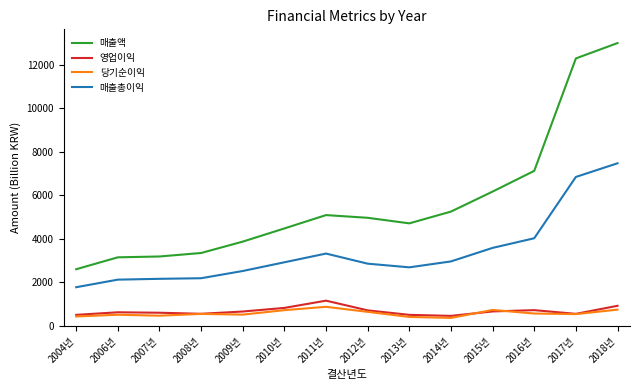

What is the sum of all 당기순이익 values?

8049.2